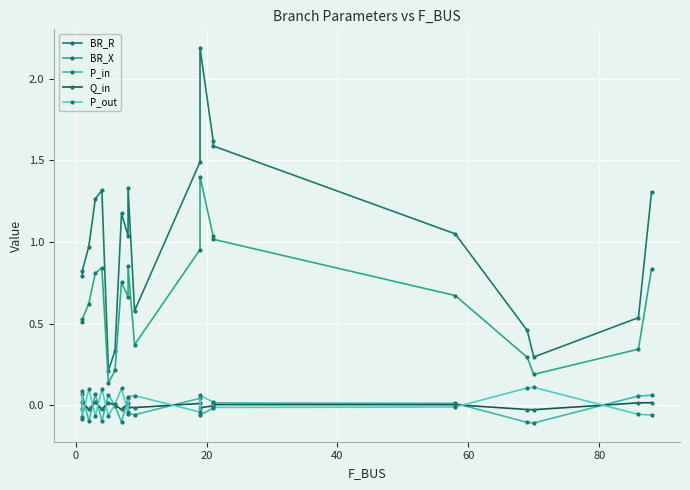

What is the value of the BR_R point at the 3rd from the left?

1.0